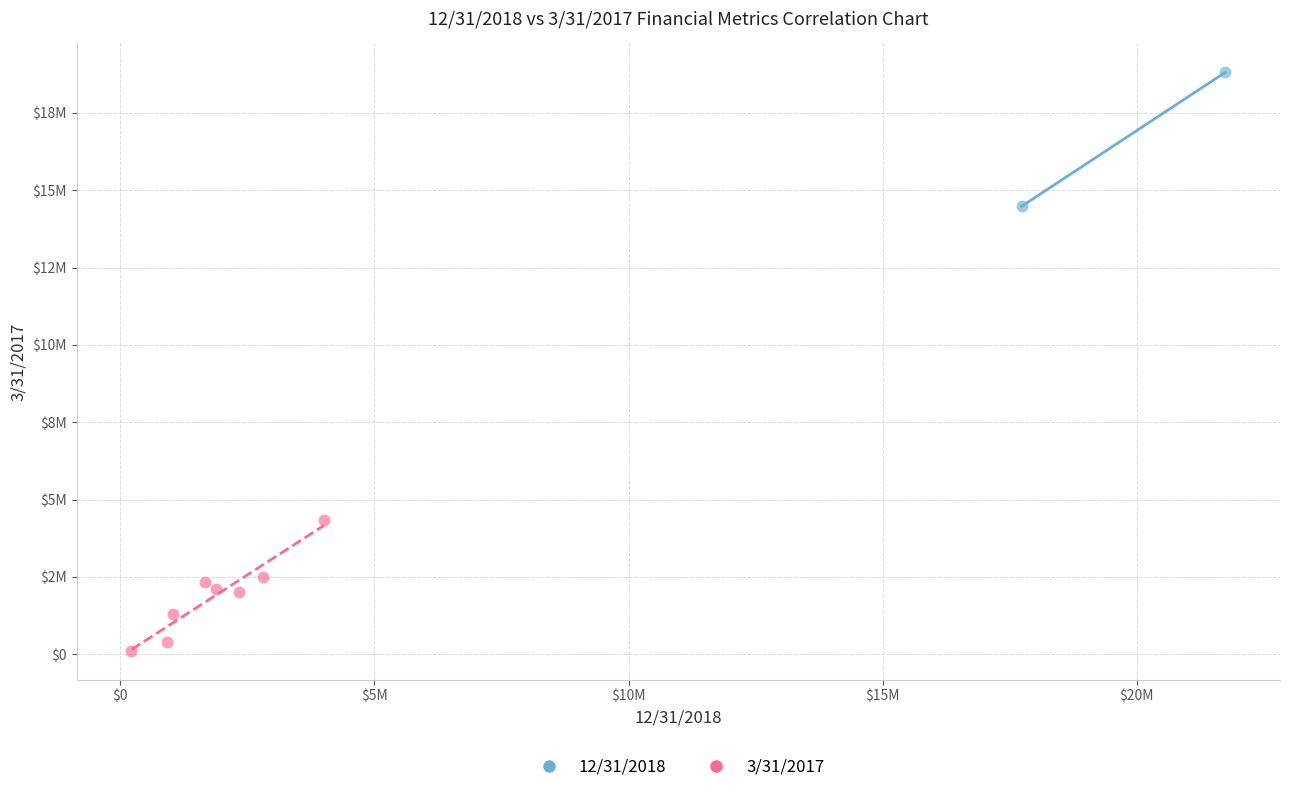

What are all the series names shown in the legend?

12/31/2018, 3/31/2017